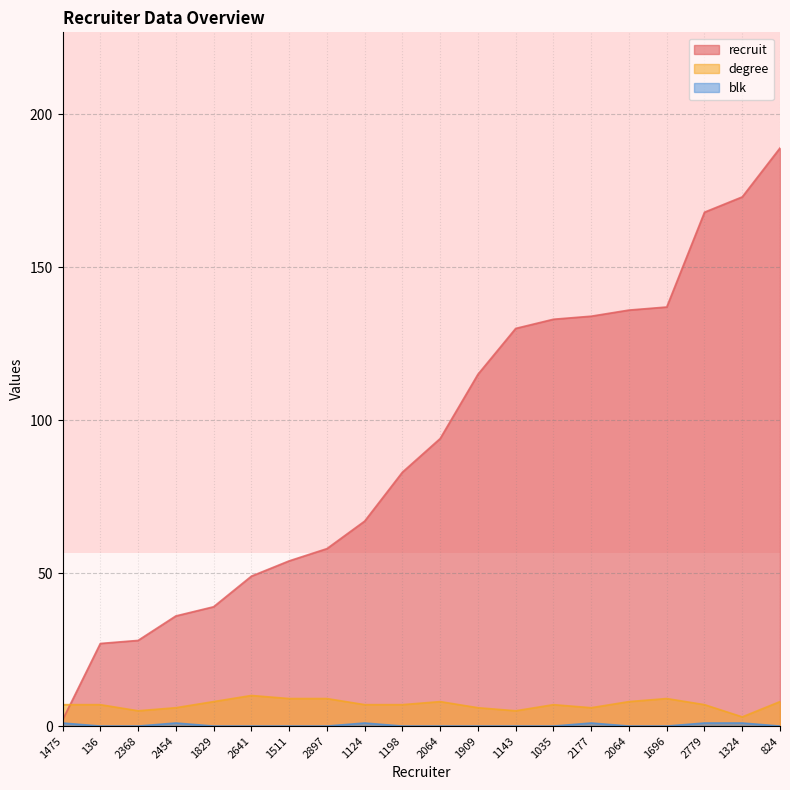

What is the label of the 12th point from the left?

1909